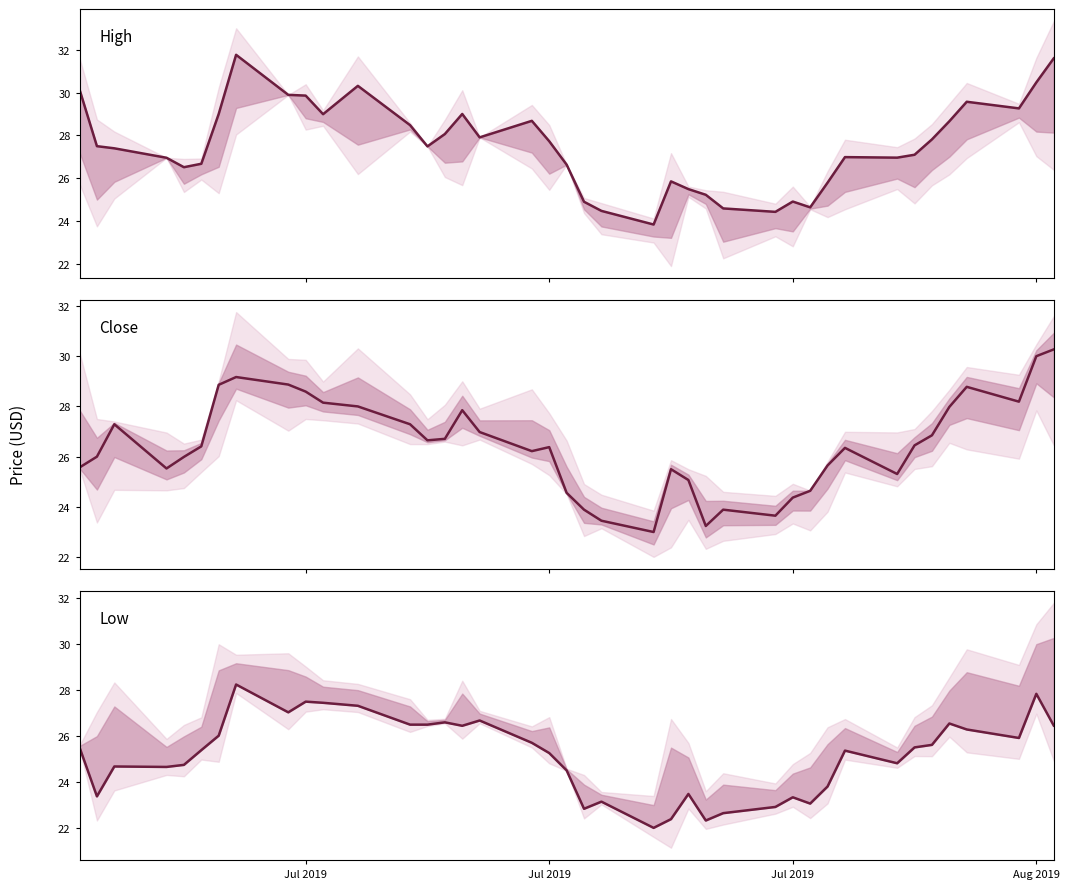

Which series has the largest total across all categories?

High